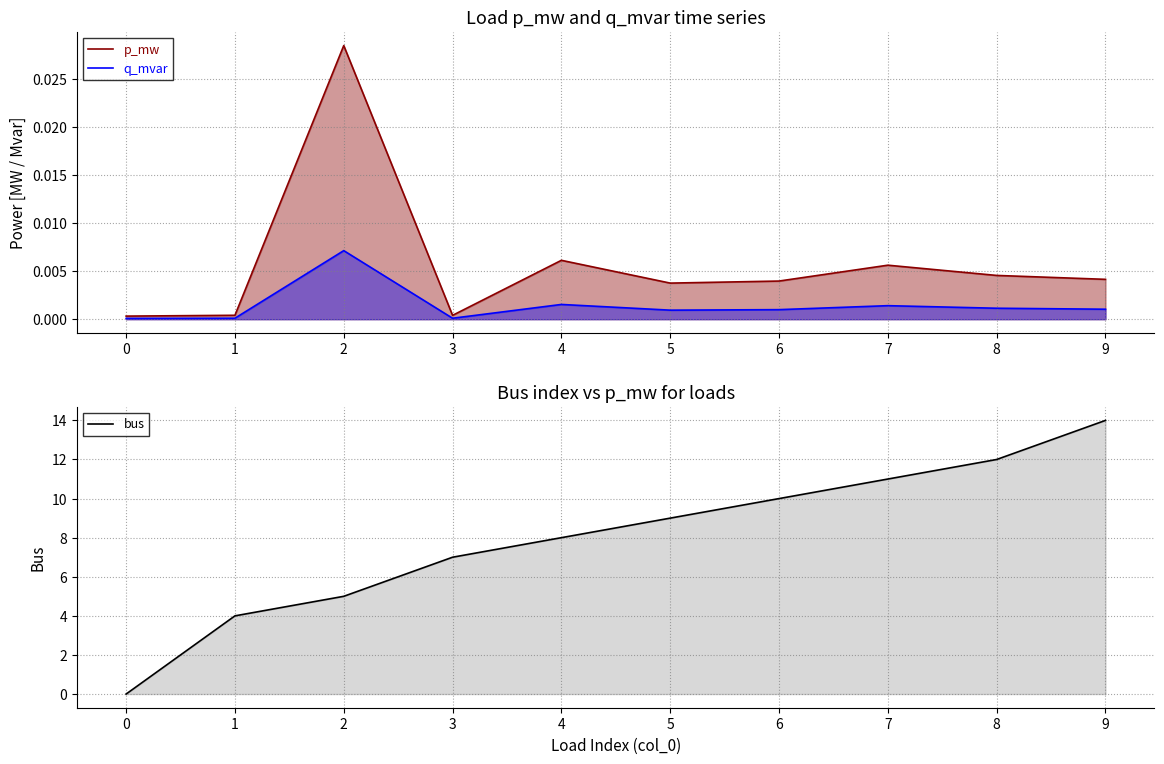

Reading left to right, transcribe all the data shown in this chart.

p_mw: 0.0	0.0	0.0	0.0	0.0	0.0	0.0	0.0	0.0	0.0
q_mvar: 0.0	0.0	0.0	0.0	0.0	0.0	0.0	0.0	0.0	0.0
bus: 0.0	4.0	5.0	7.0	8.0	9.0	10.0	11.0	12.0	14.0